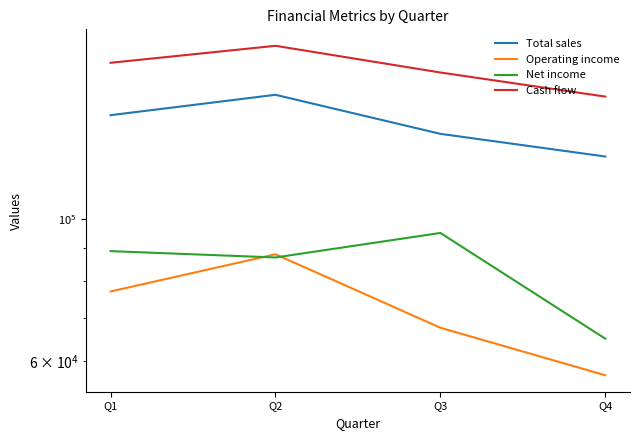

The value of Net income at Q3 is 59159. True or false?

False